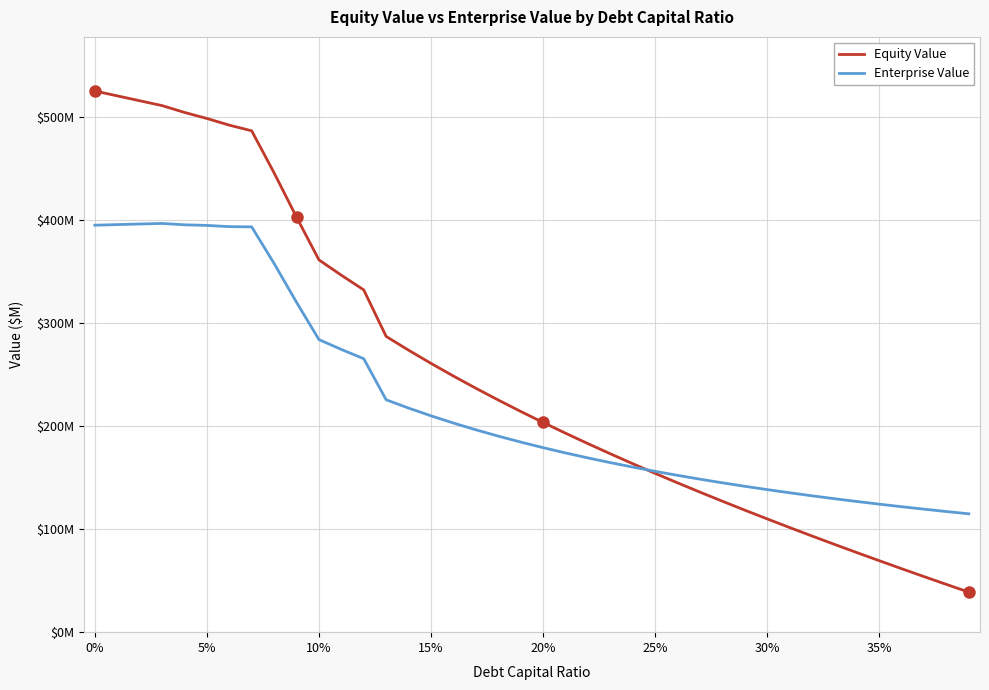

List the series in order of their peak value, highest first.

Equity Value, Enterprise Value